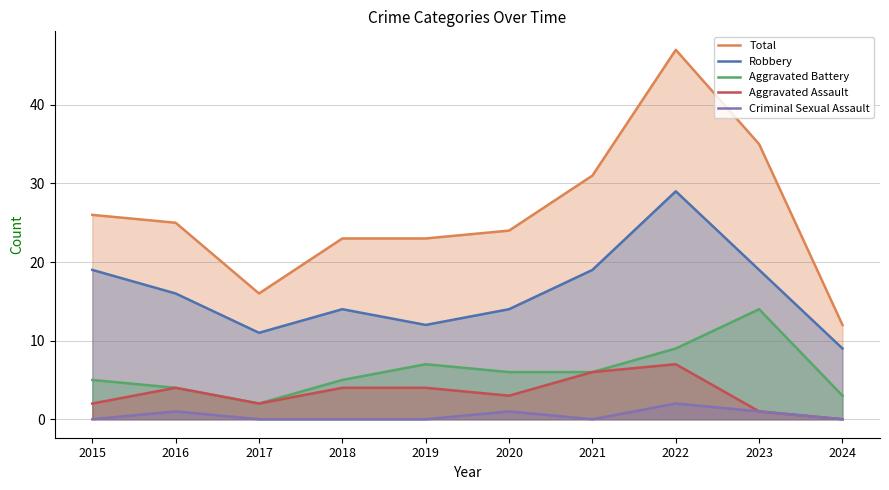

Is it true that Aggravated Battery equals 7 at 2019?

True